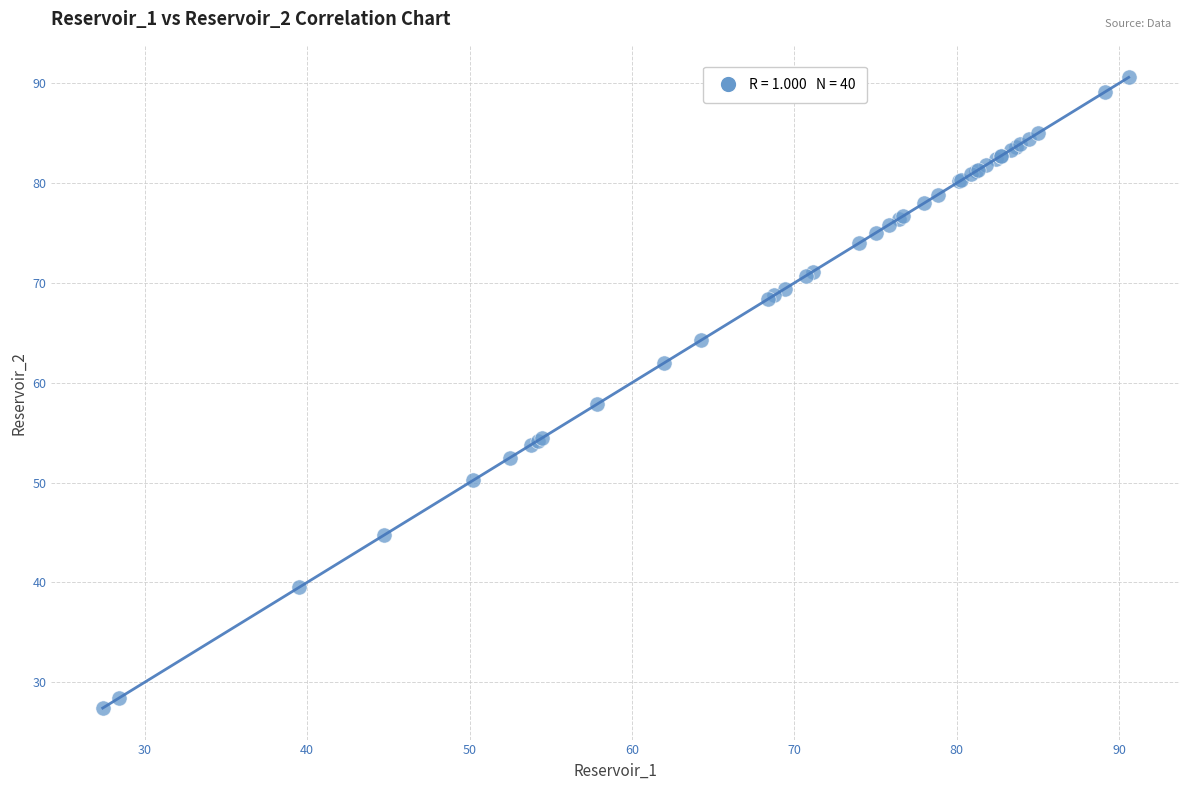

What Y value in the scatter plot is closest to 59?

57.8